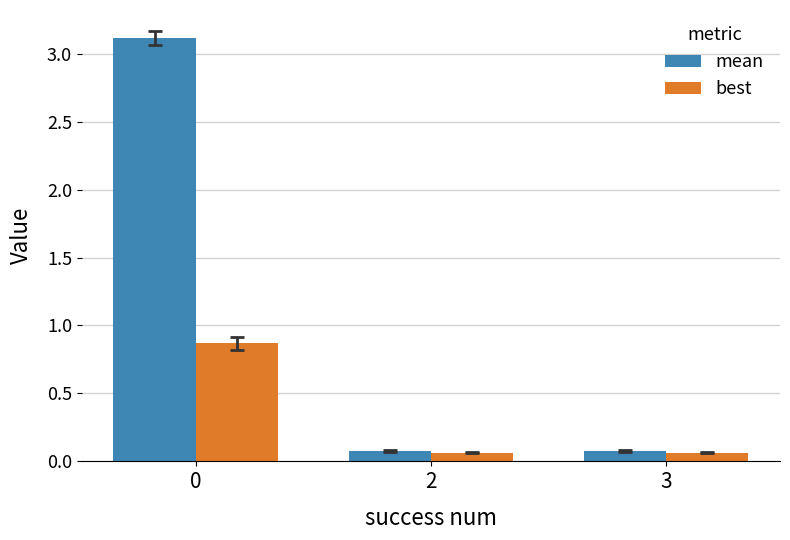

Is it true that best equals 0.9 at 0?

True